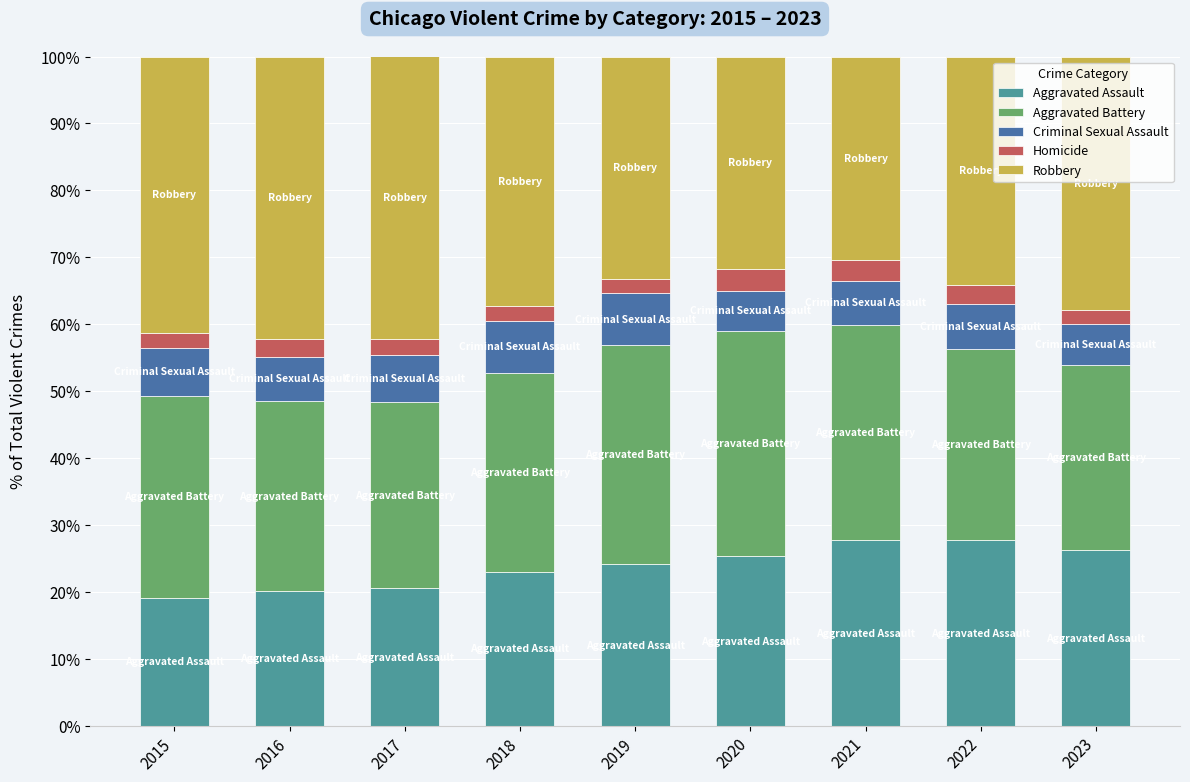

What is the lowest value of the Aggravated Assault series?

19.2